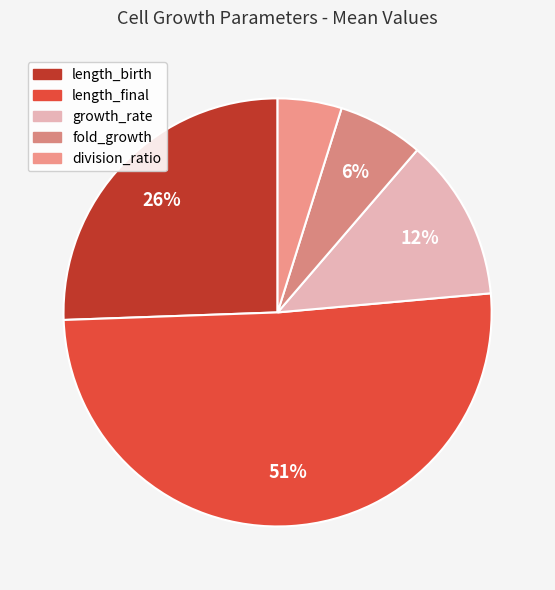

Which category has the biggest portion of the pie?

length_final